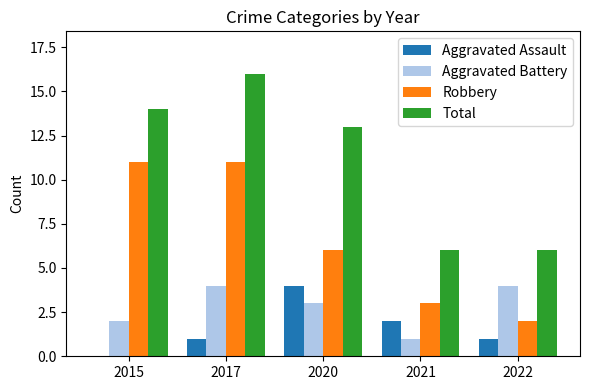

What is the sum of all Total values?

55